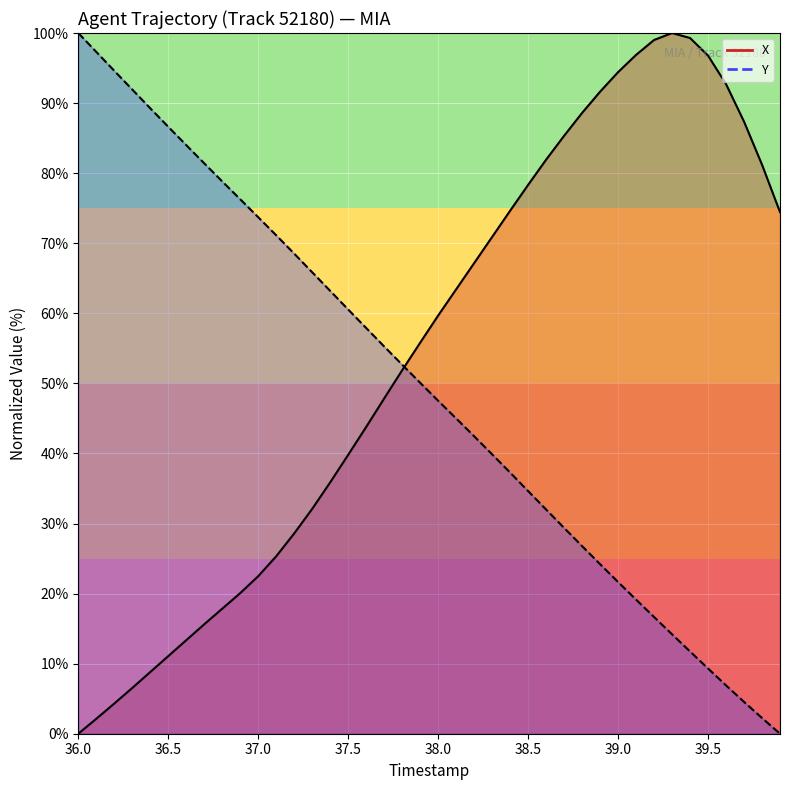

What are all the series names shown in the legend?

X, Y